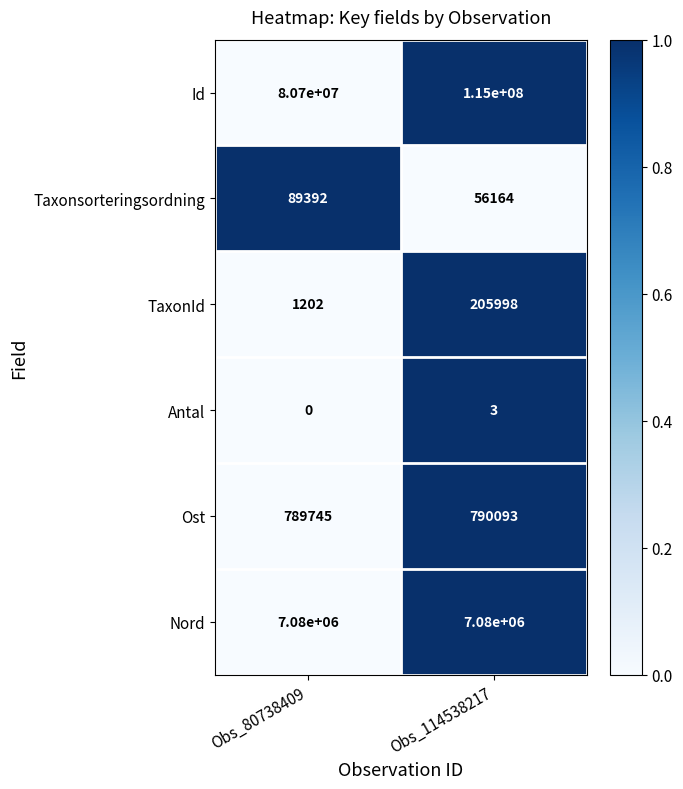

What is the difference between the highest and lowest values at Obs_114538217?

114999997